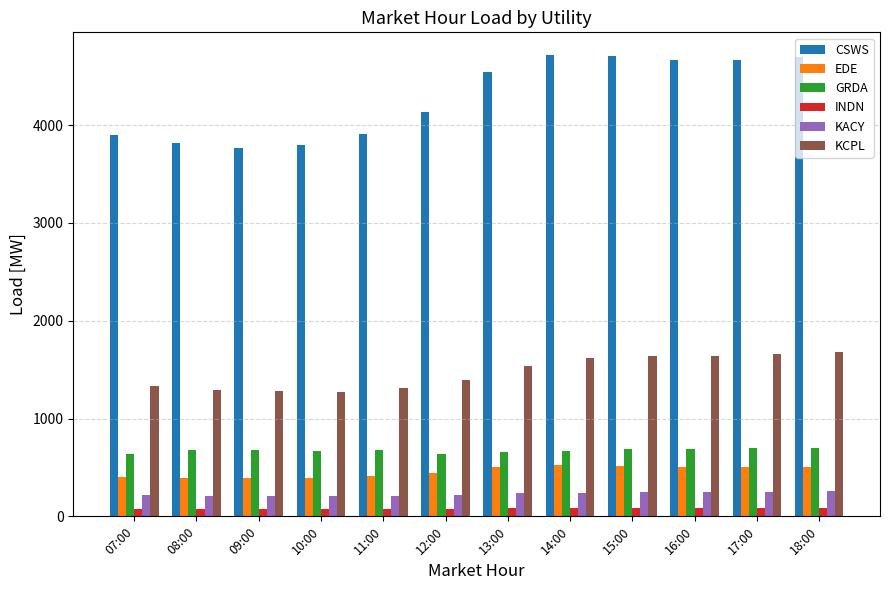

At which label is CSWS closest to 4241?

12:00